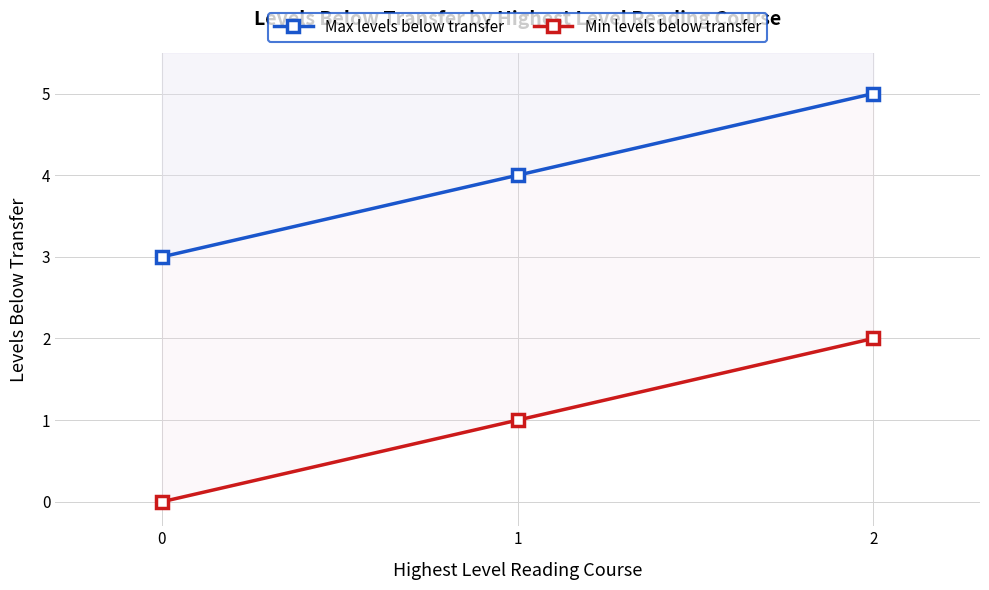

Which series has the largest range (max minus min)?

Max levels below transfer